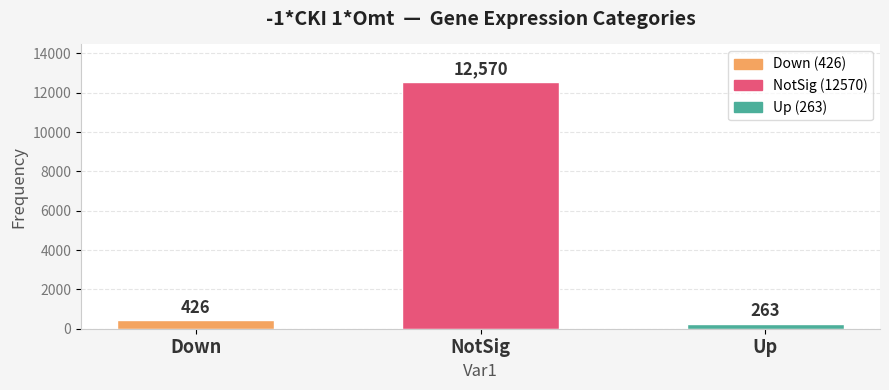

What is the minimum value shown in the chart?

263